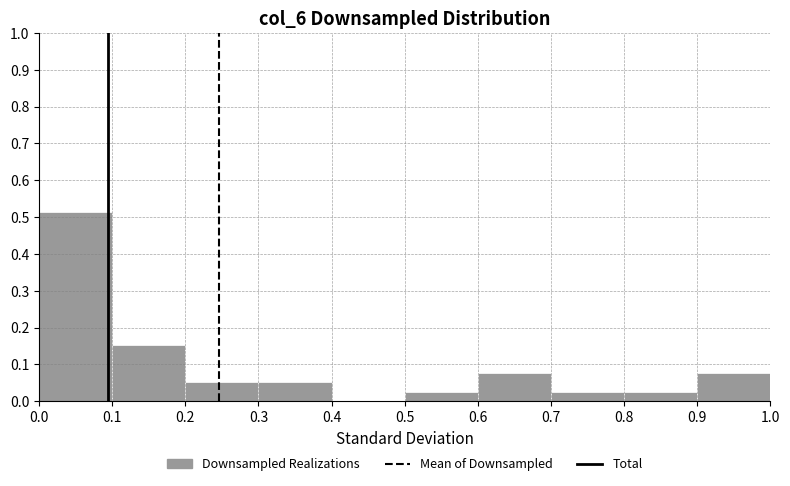

How tall is the bar that spans 0.3 to 0.4 on the x-axis? The values are not printed on the chart, so give them approximately, as read against the axis.

0.05